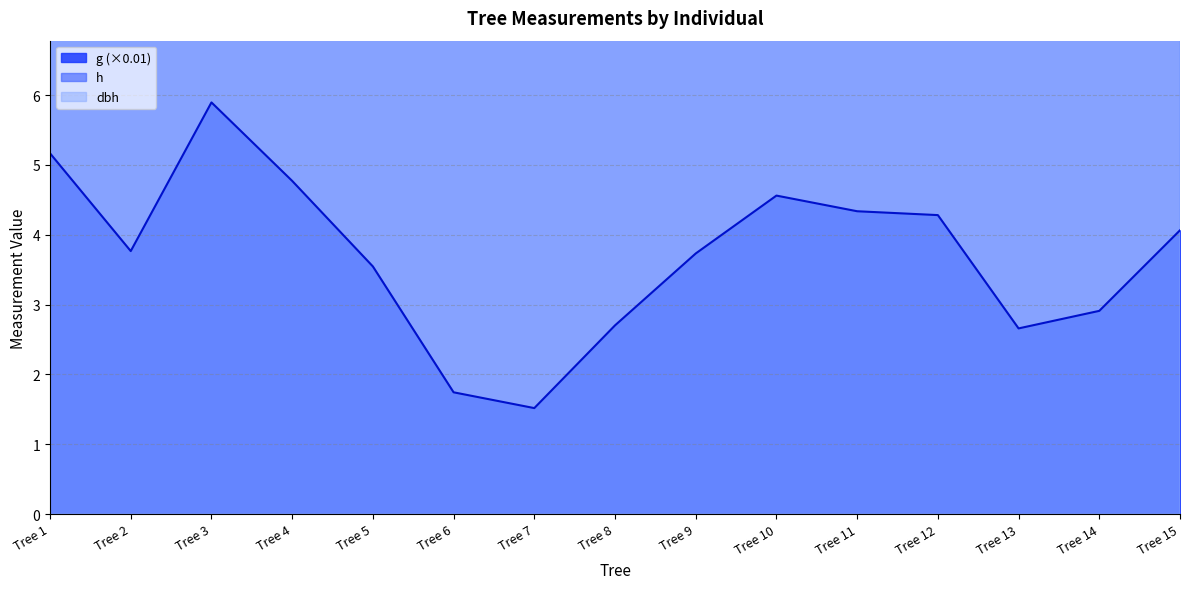

Which series changed the most between Tree 9 and Tree 11?

dbh